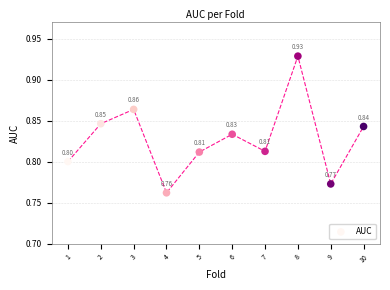

What is the range of X values (max minus min)?

9.0